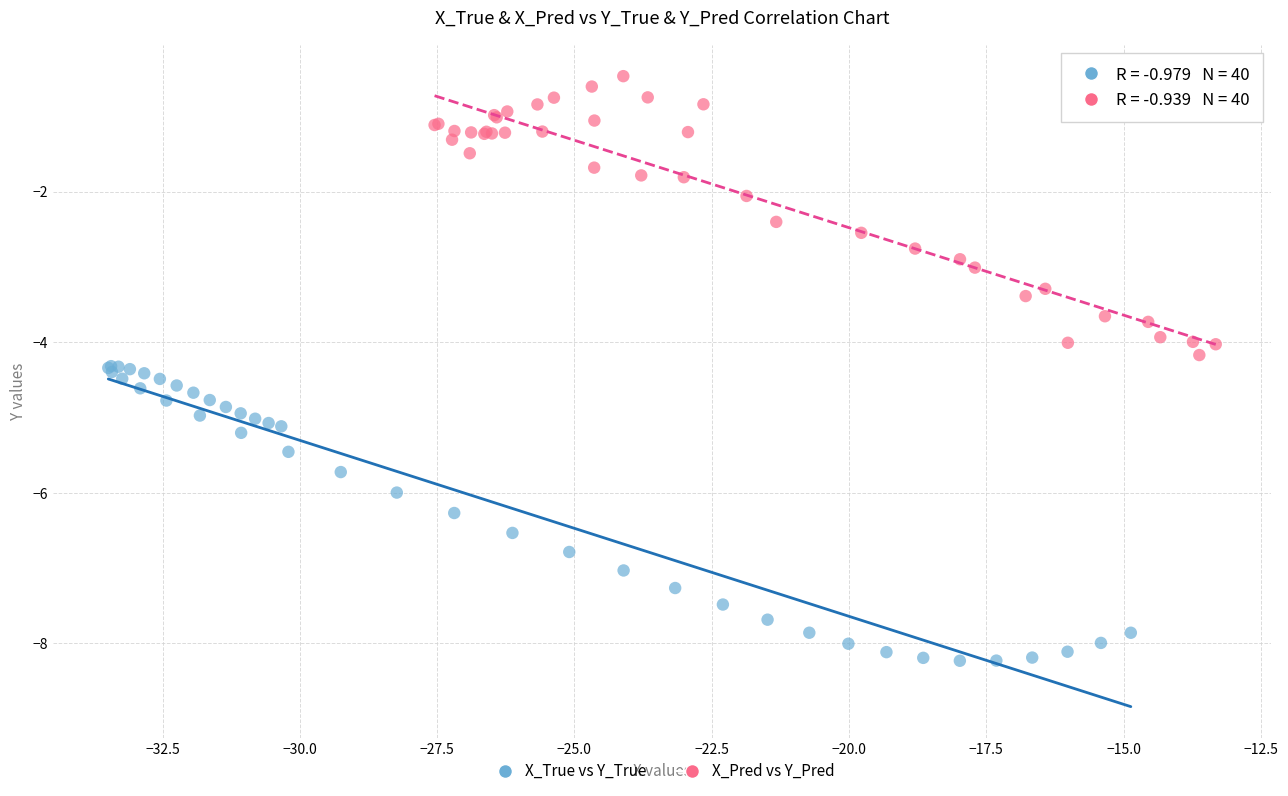

Which series has the widest spread of Y values?

X_True vs Y_True